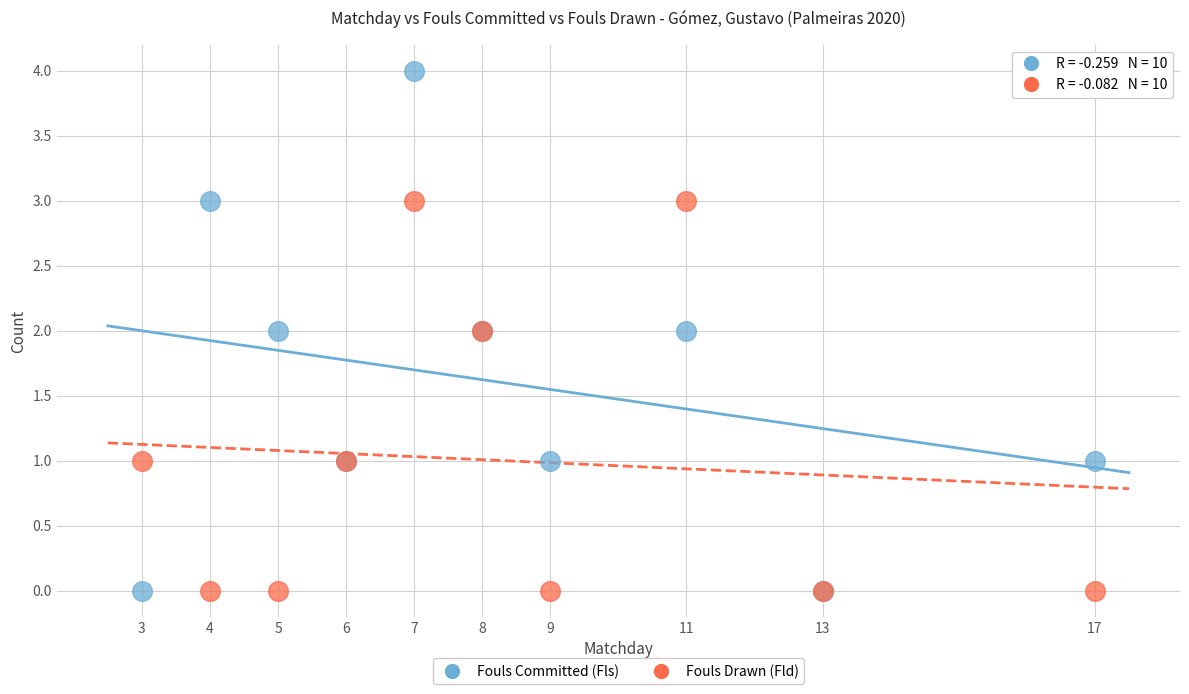

Which series contains the highest Y value?

Fouls Committed (Fls)